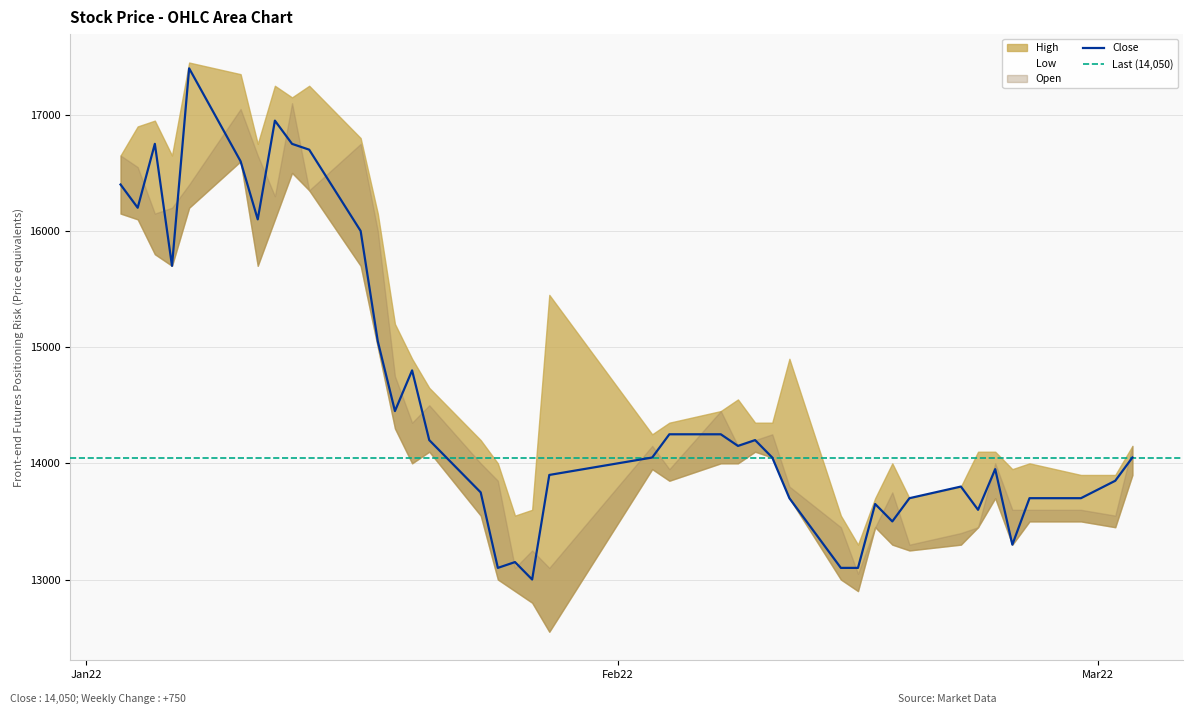

How many interior local valleys does the Open series have?

11